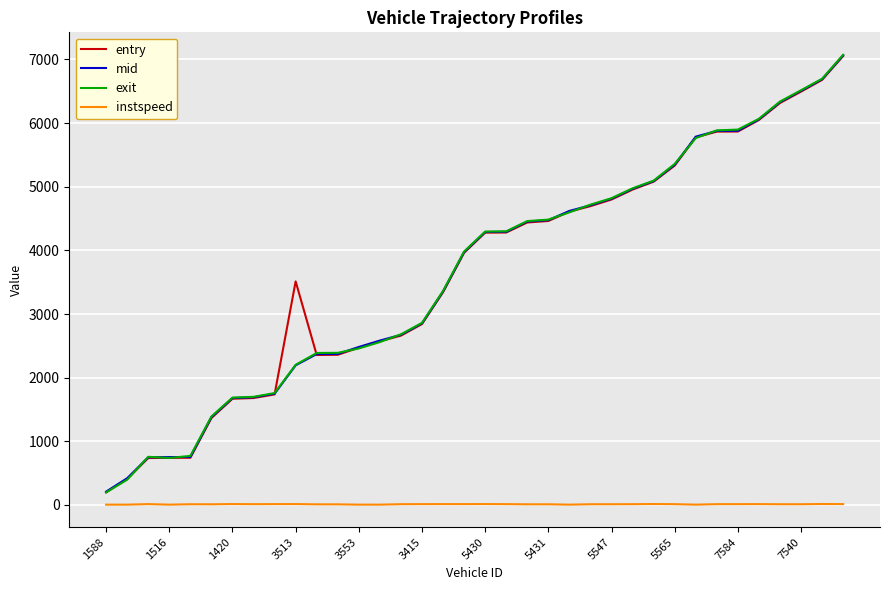

True or false: instspeed and entry cross at least once.

False